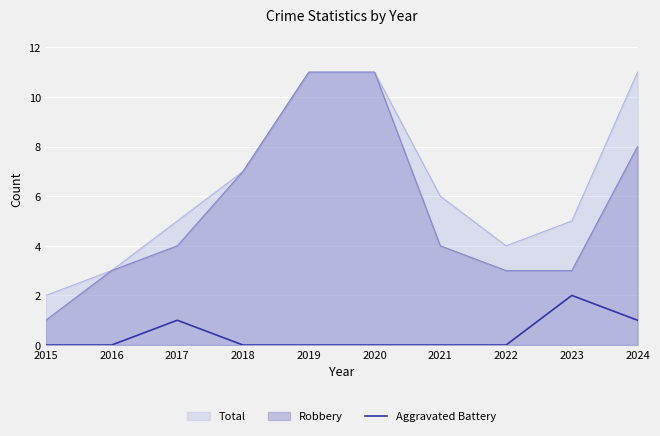

Rank the series by their average value, from lowest to highest.

Aggravated Battery, Robbery, Total